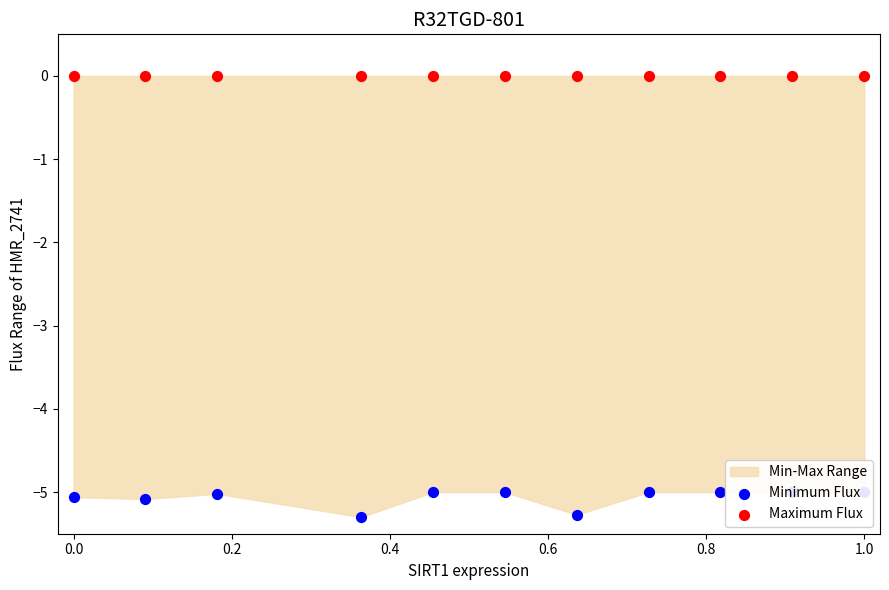

Is the value of Minimum Flux at 9 greater than the value of Maximum Flux at 0.0?

No